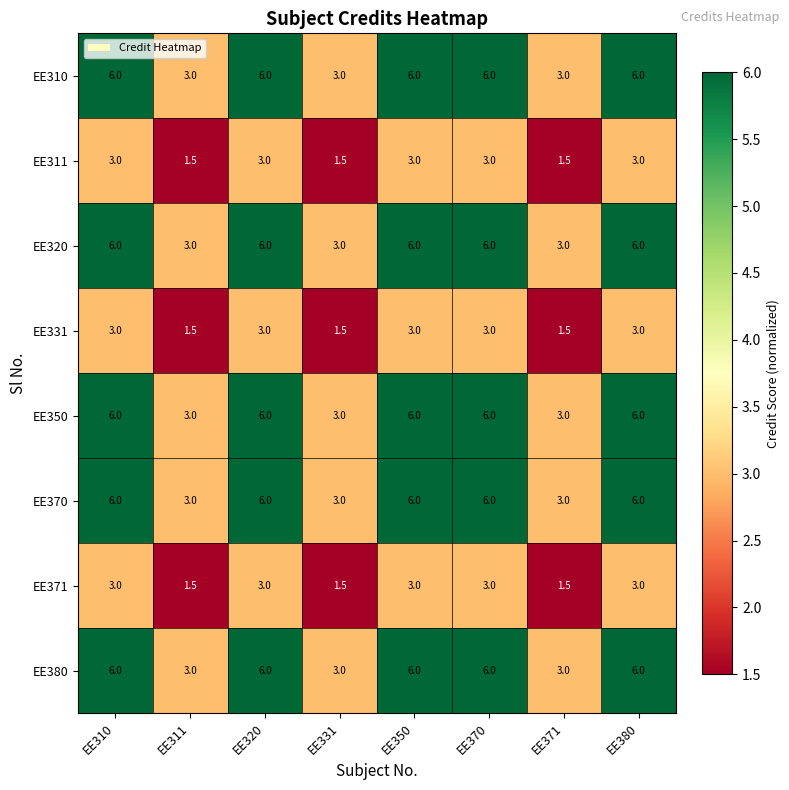

At how many categories does at least one series exceed 4?

5